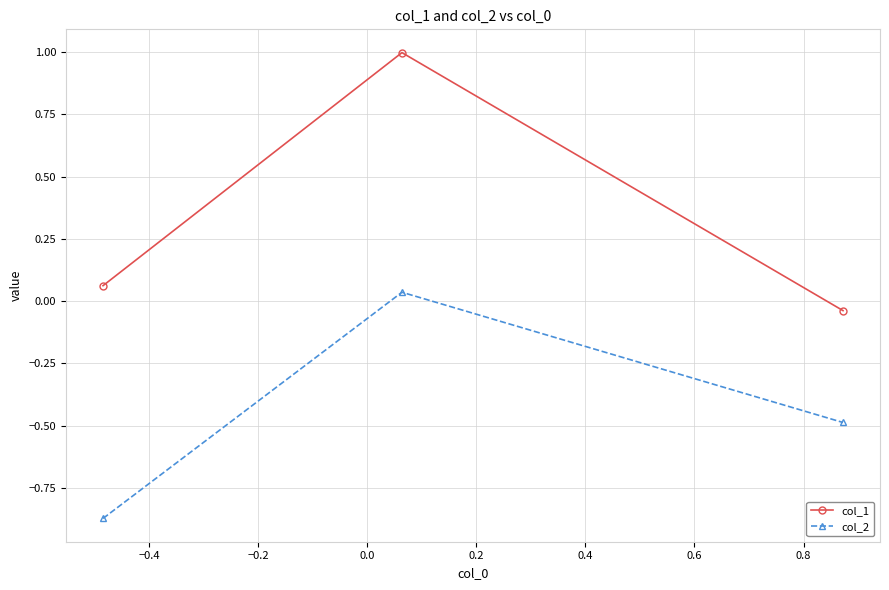

What is the difference between the maximum and second lowest values in the col_2 series?

0.5